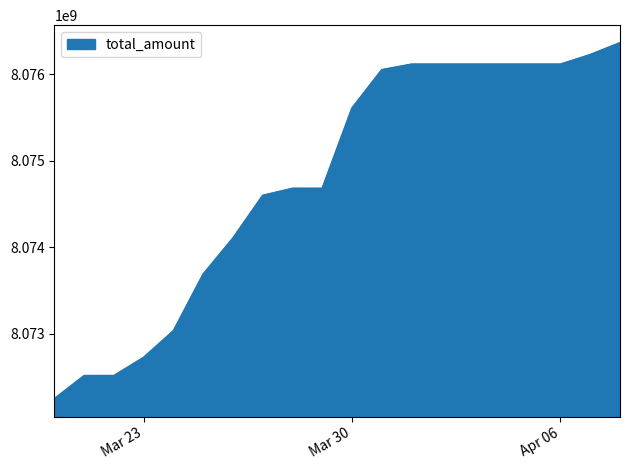

What is the maximum value shown in the chart?

8076360693